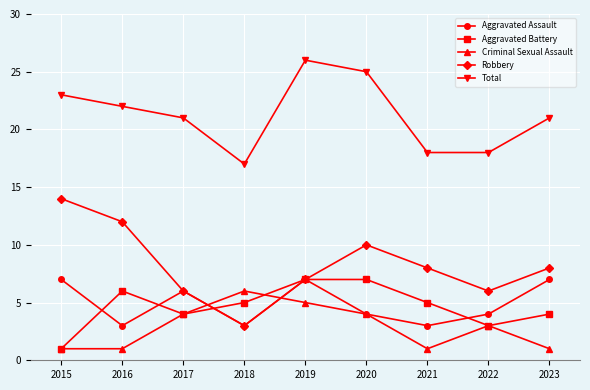

What is the sum of the Aggravated Assault values at 2020 and 2015?

11